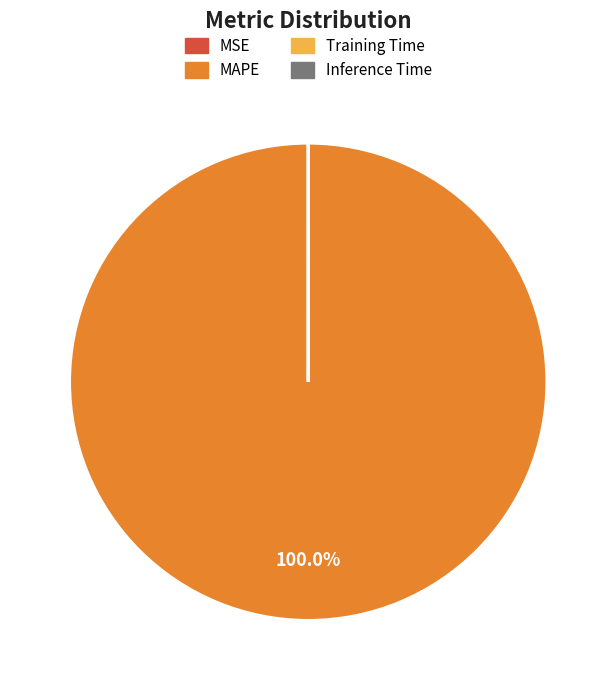

To the nearest percent, what is the average slice percentage?

25%